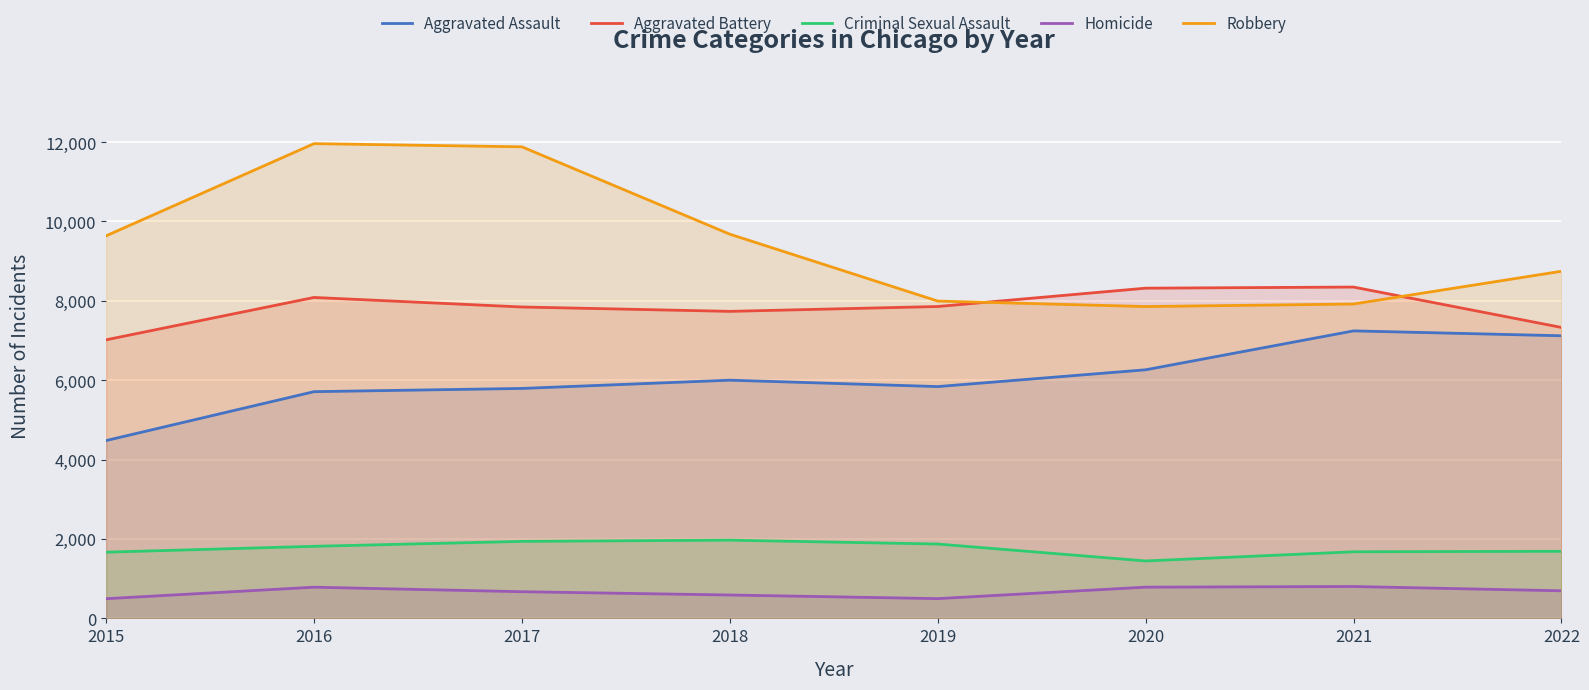

How many lines are shown in the chart?

5